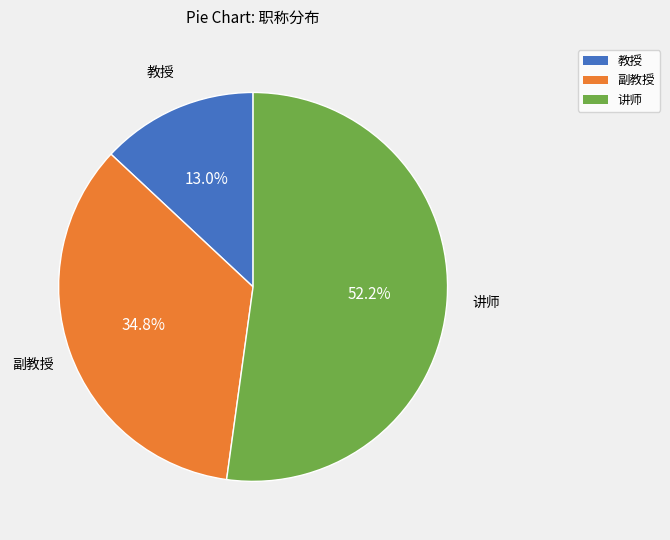

Rank the categories by value from lowest to highest.

教授, 副教授, 讲师